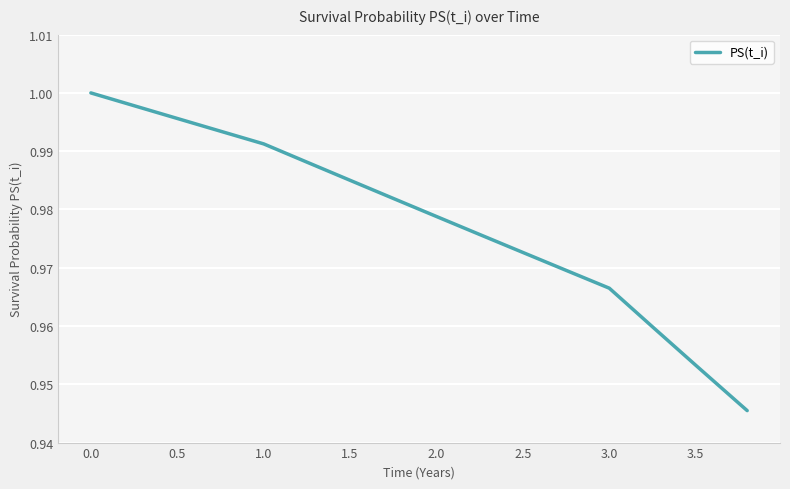

How many lines are shown in the chart?

1